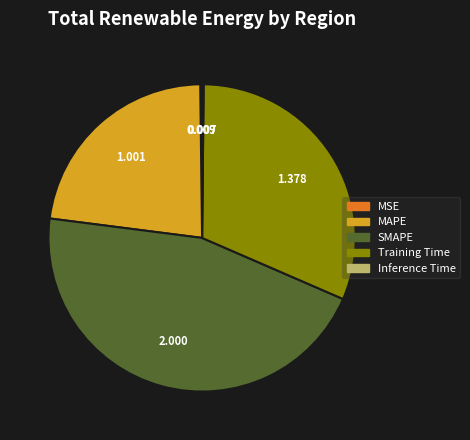

Which category has the biggest portion of the pie?

SMAPE